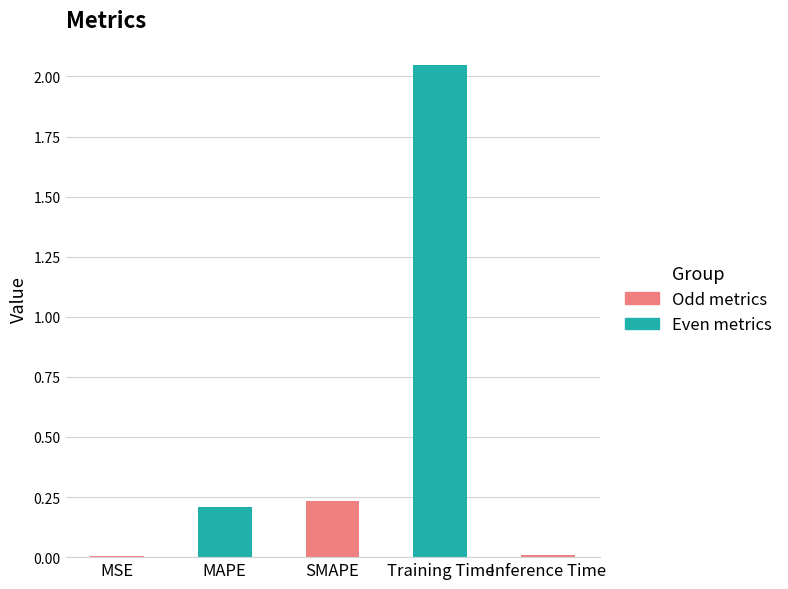

The chart shows a value of 0.3 at MAPE. True or false?

False